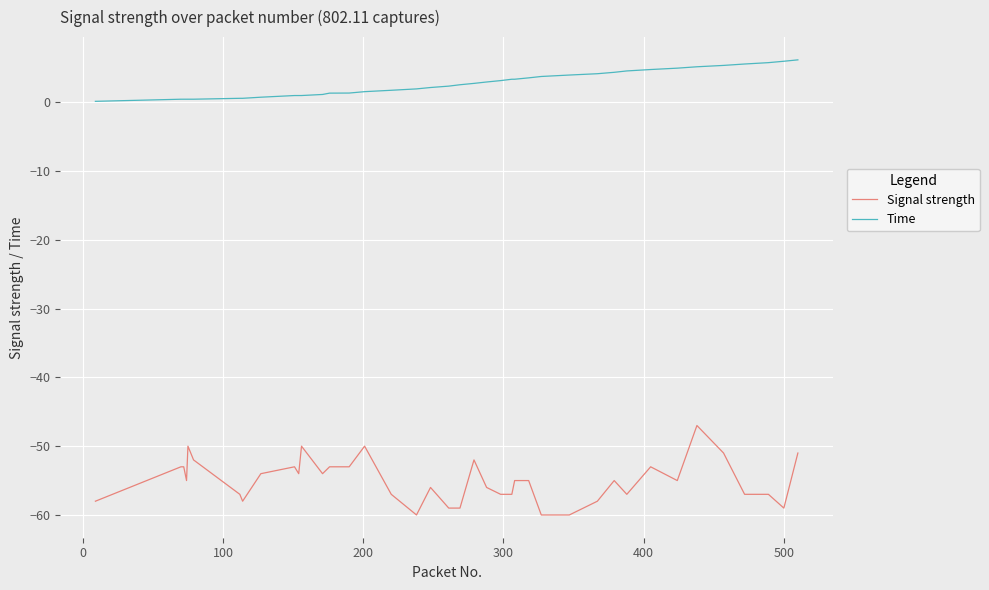

True or false: Time and Signal strength intersect in this chart.

False